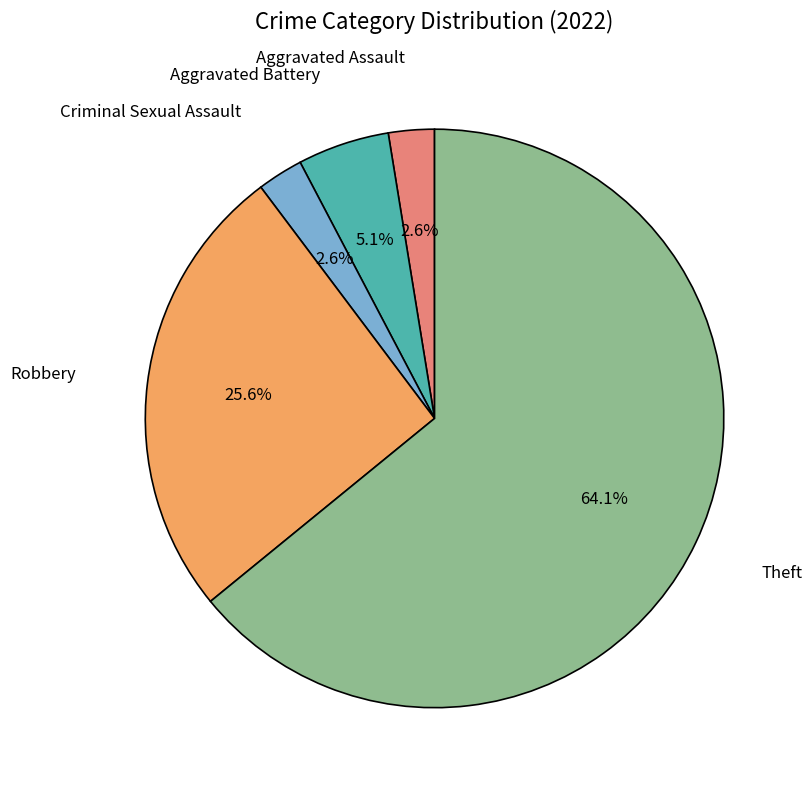

Is there any slice that represents more than half of the pie?

Yes